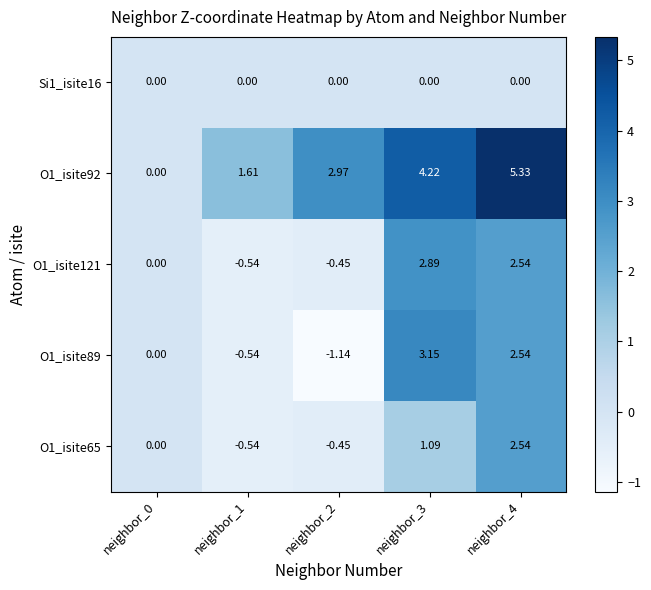

Is the value of O1_isite65 at neighbor_0 greater than the value of O1_isite89 at neighbor_4?

No